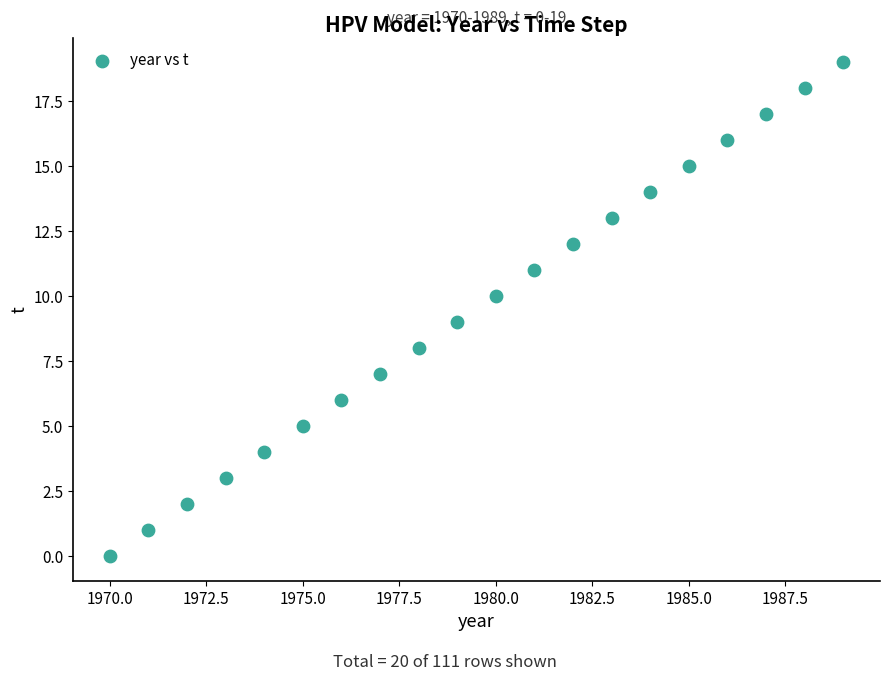

What is the range of Y values (max minus min)?

19